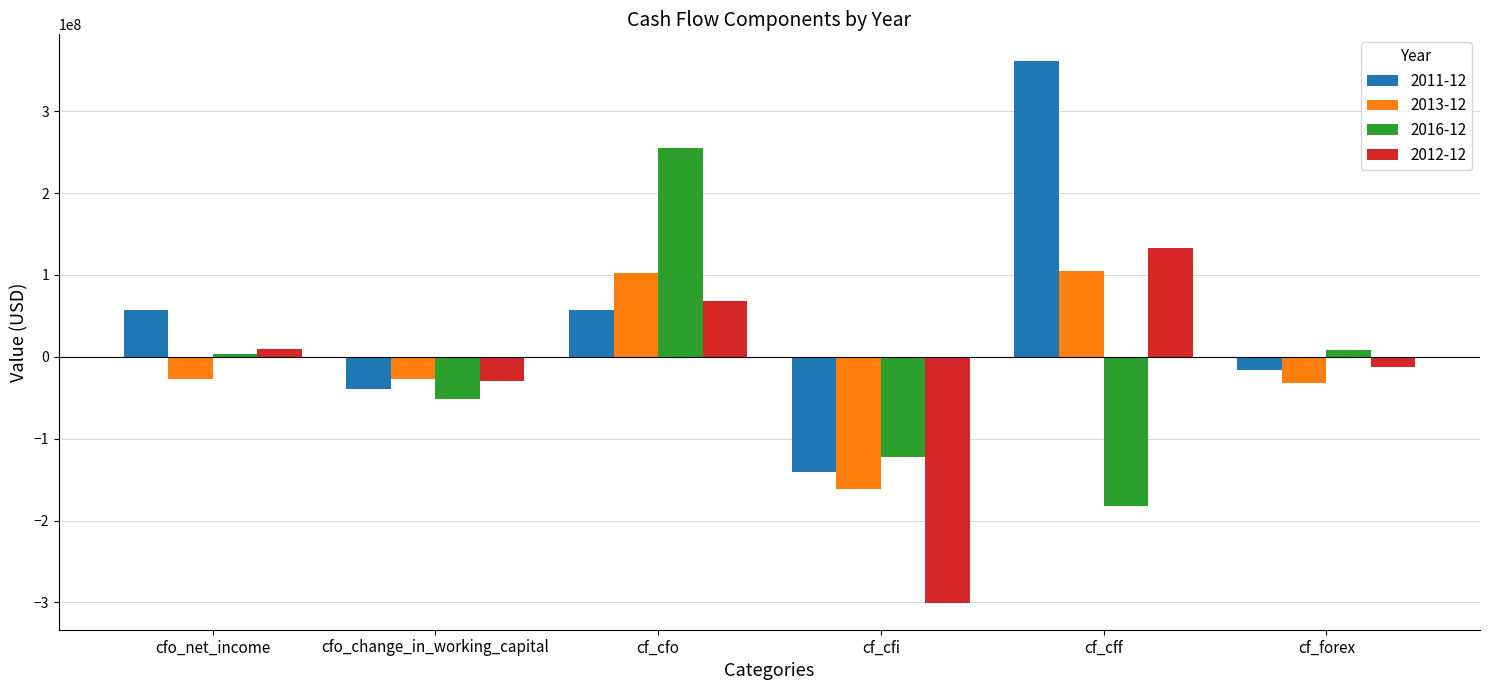

What position from the right is cf_forex?

1